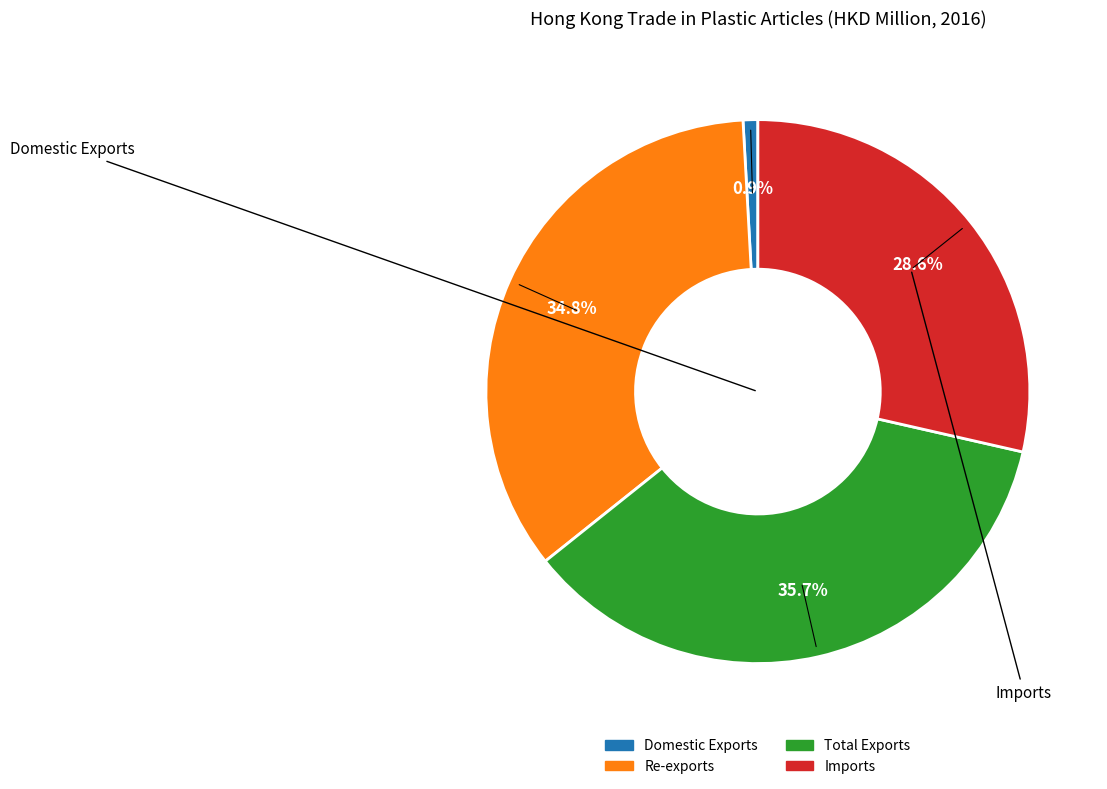

Is it true that Imports is 29% of the pie?

True